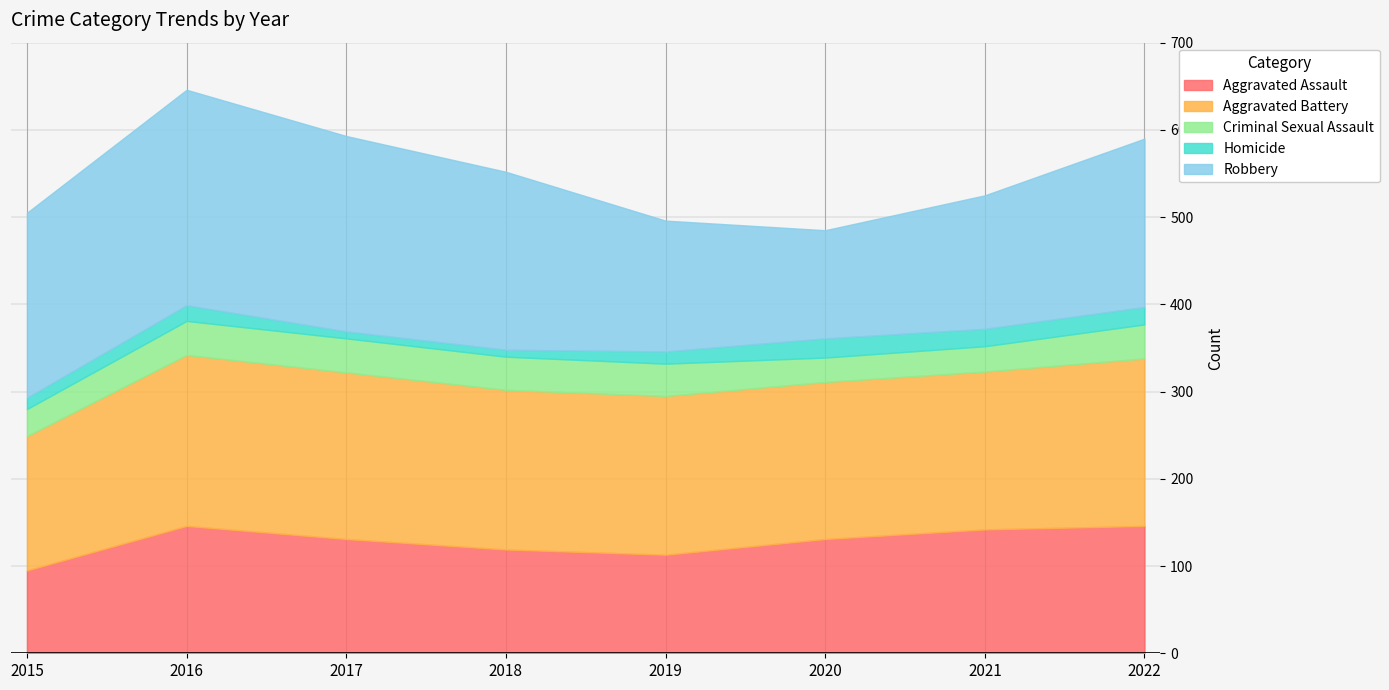

In Aggravated Assault, how many points are lower than both neighbors (excluding endpoints)?

1